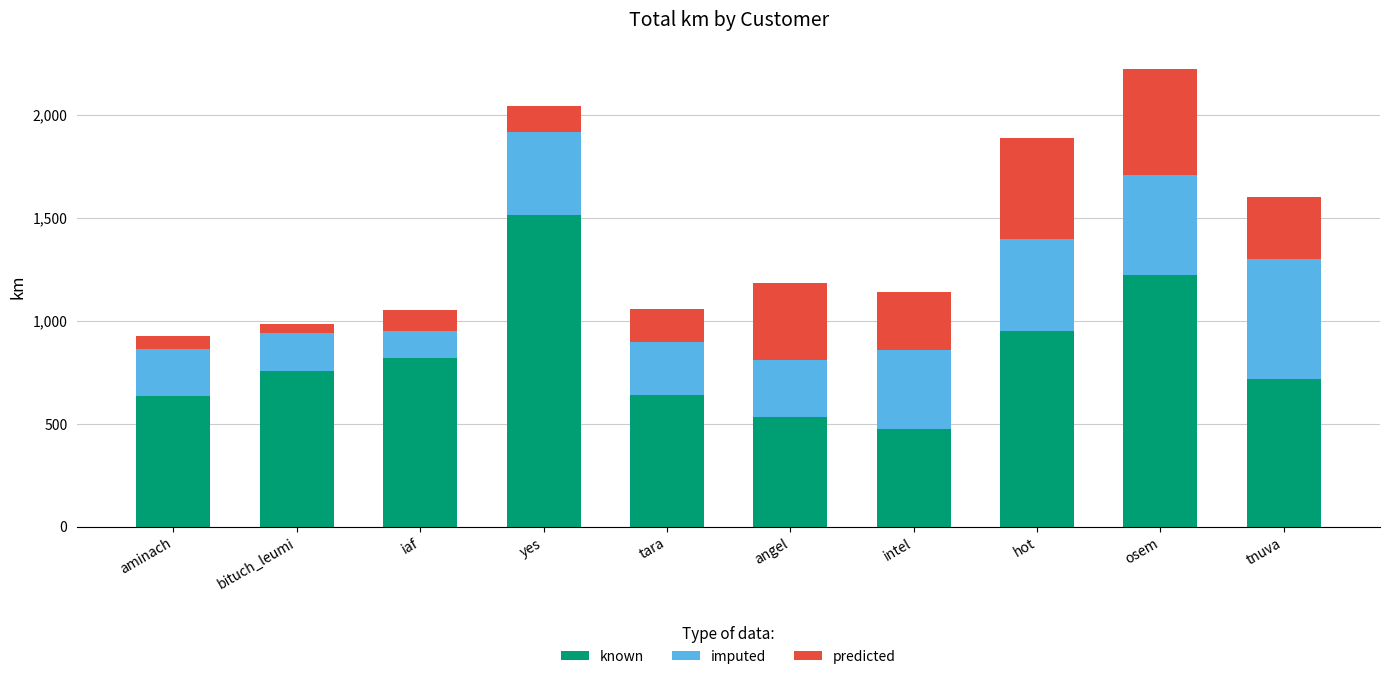

What is the difference between the maximum and minimum values in the known series?

1040.2